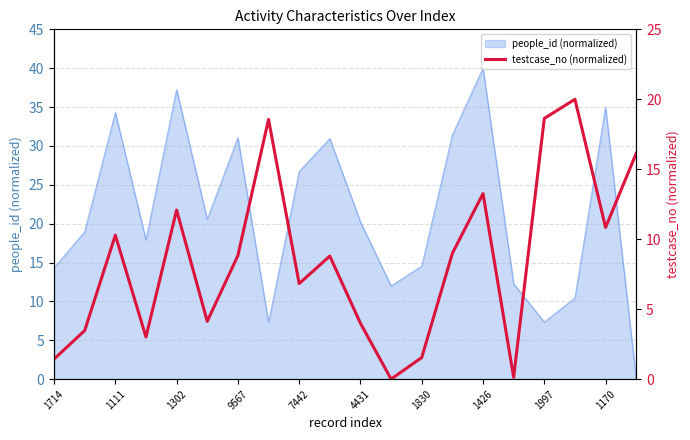

The value of people_id (normalized) at 9567 is 44.6. True or false?

False